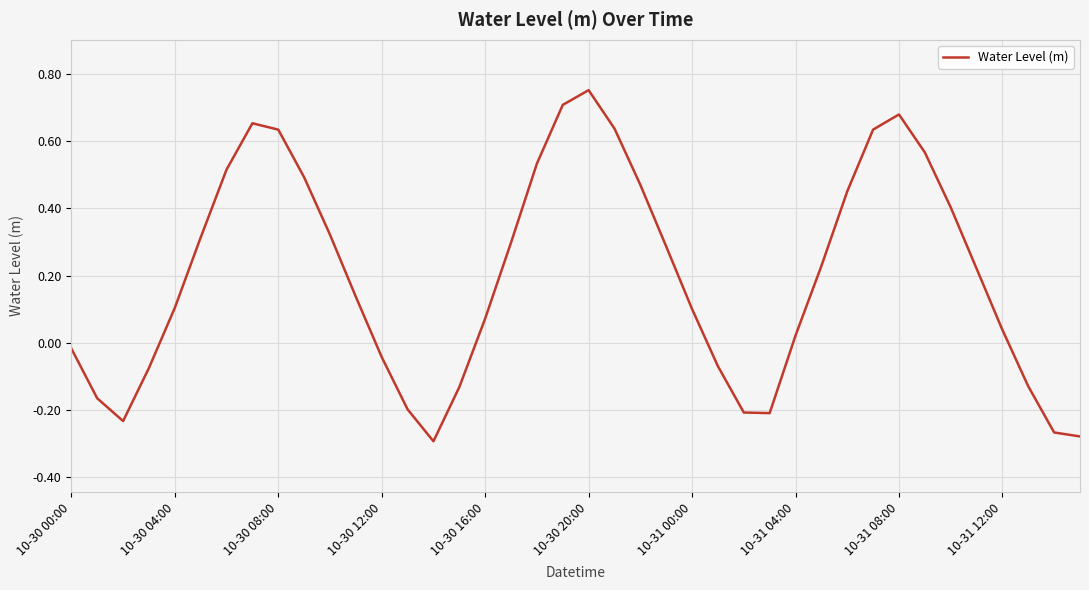

What is the difference between the maximum and minimum values?

1.0